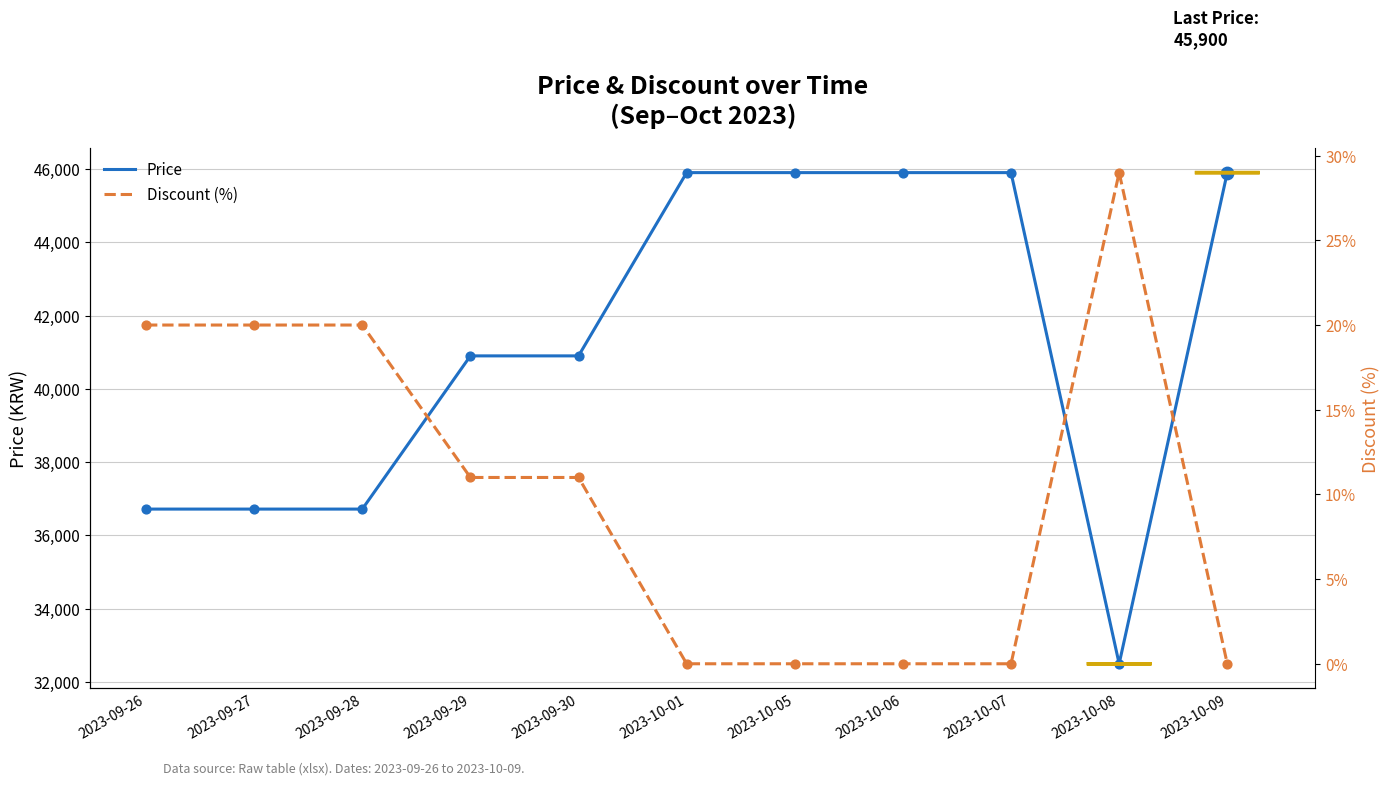

Which series has the largest total across all categories?

Price